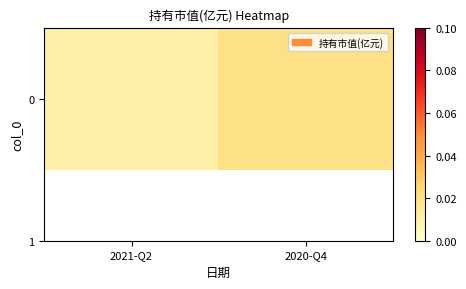

List the labels in order of value, smallest first.

2021-Q2, 2020-Q4